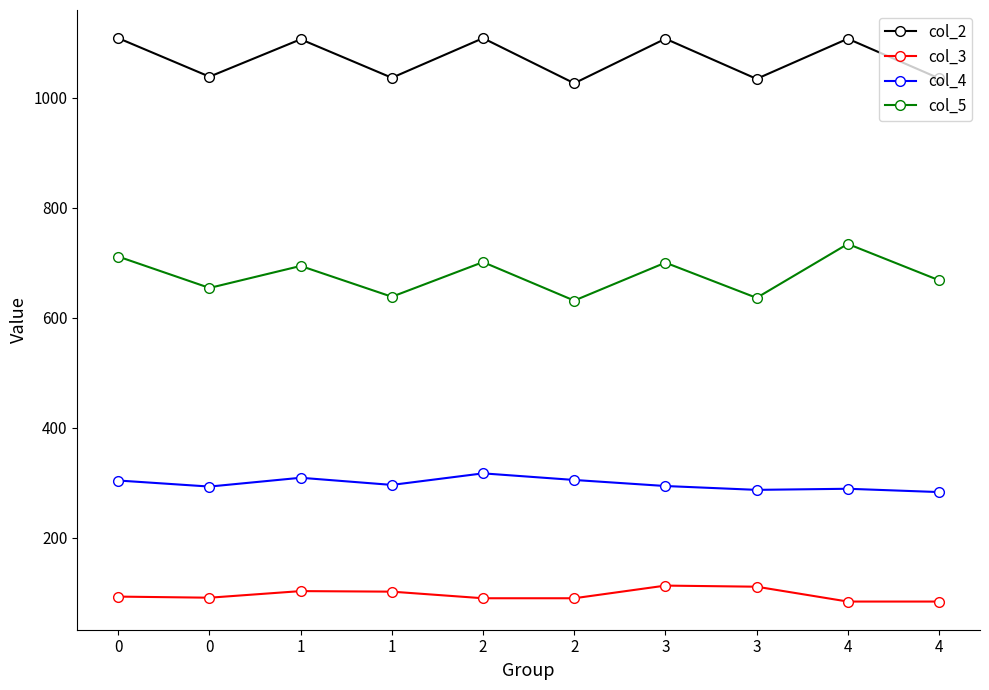

Is this an area chart (filled region under the line)?

No